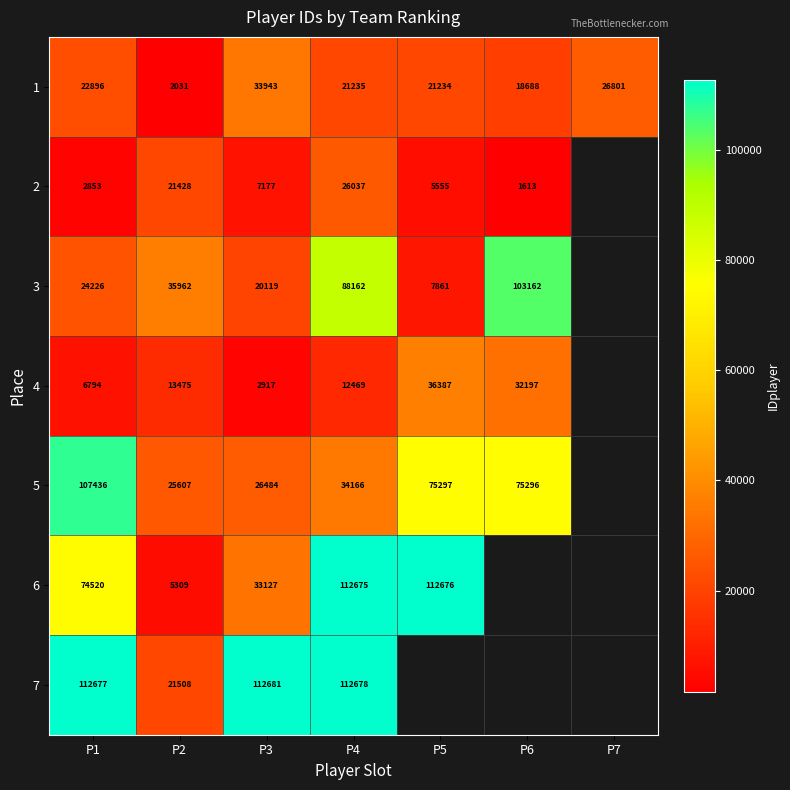

What is the spread (max minus min) of values at P4?

100209